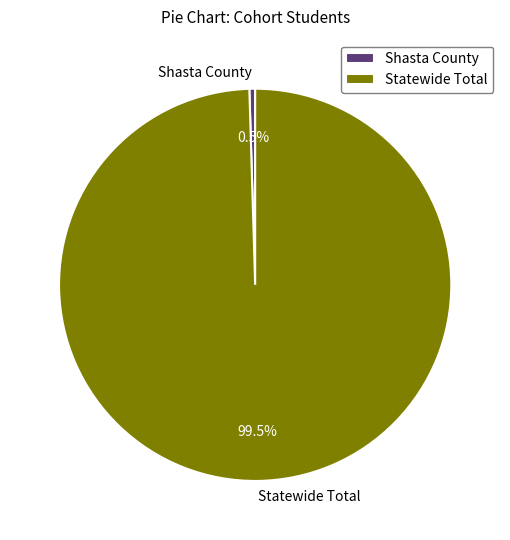

What percentage is NOT represented by Statewide Total?

0.5%